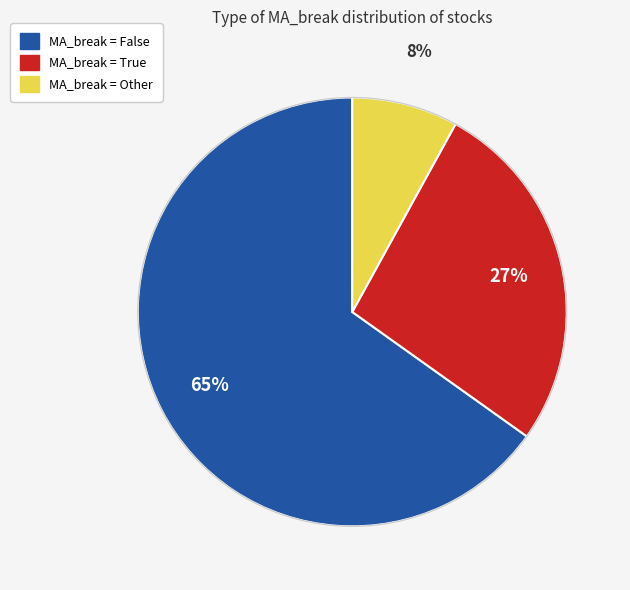

Is there a majority slice in this chart?

Yes